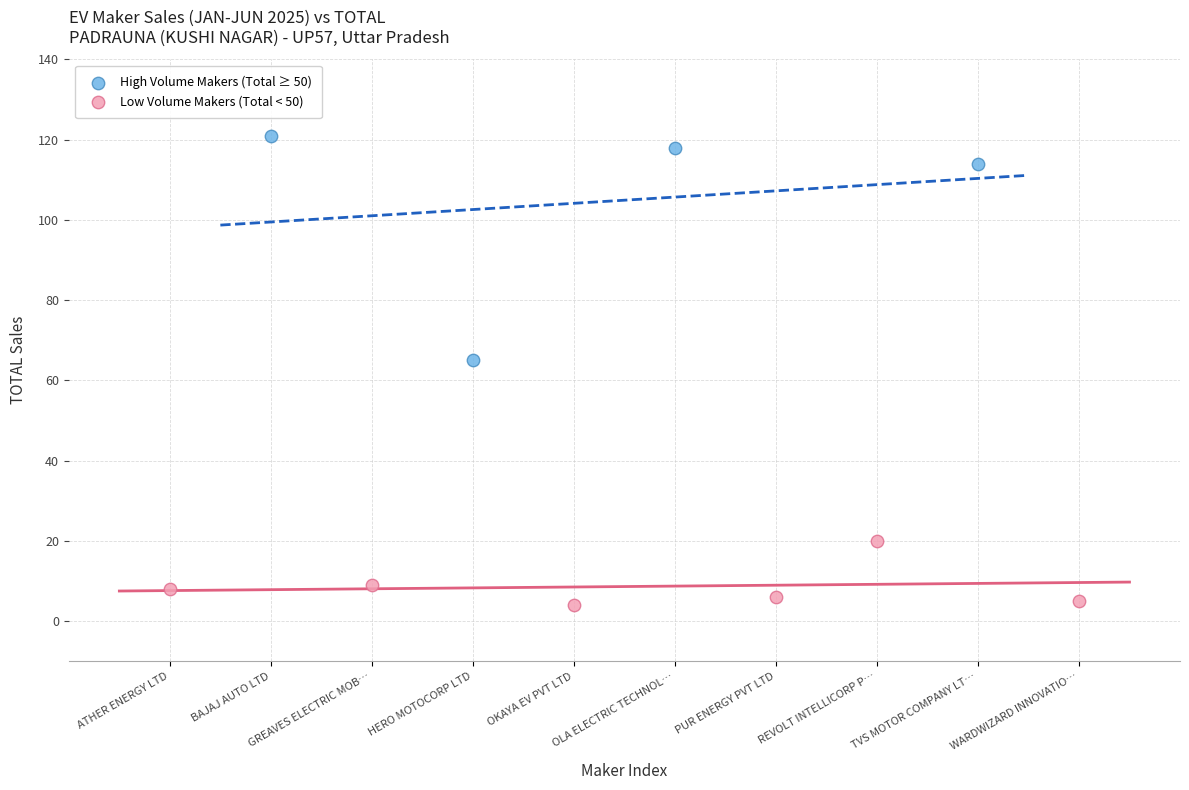

Which series has the largest Y range (max minus min)?

High Volume Makers (Total ≥ 50)